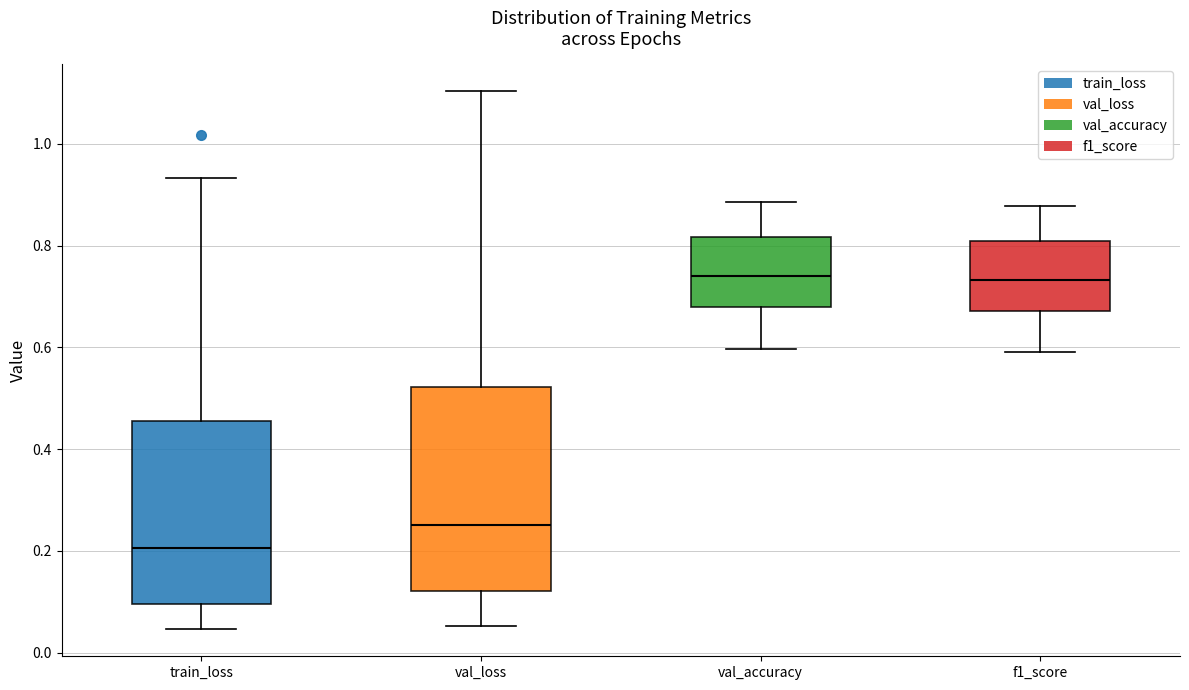

Where is the lower edge of the box for train_loss on the y-axis? The values are not printed on the chart, so give them approximately, as read against the axis.

0.10